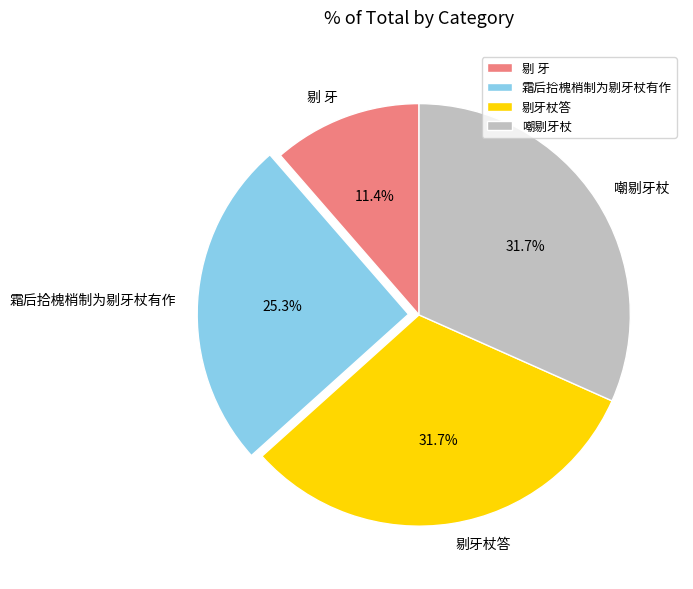

To the nearest percent, what is the difference between the 剔牙杖答 and 剔 牙 slice percentages?

20%